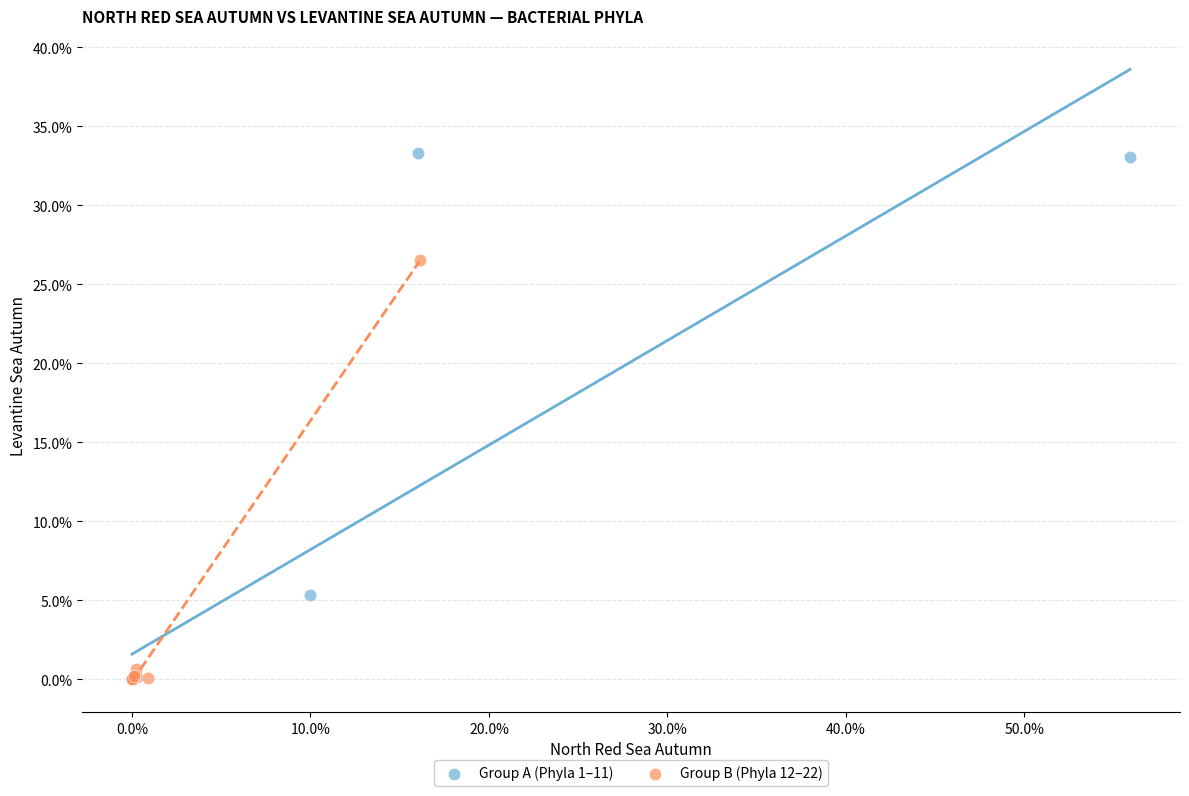

What are all the series names shown in the legend?

Group A (Phyla 1–11), Group B (Phyla 12–22)